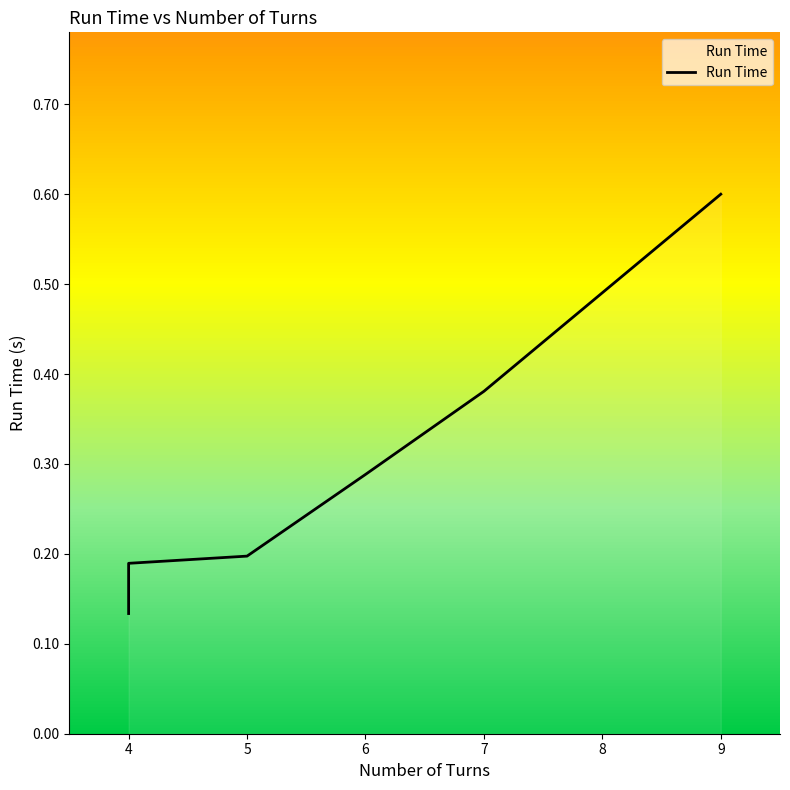

Is this an area chart (filled region under the line)?

No